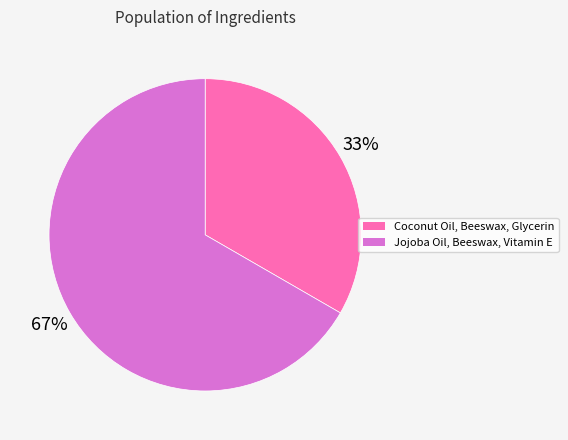

Is Jojoba Oil, Beeswax, Vitamin E the majority of the pie?

Yes